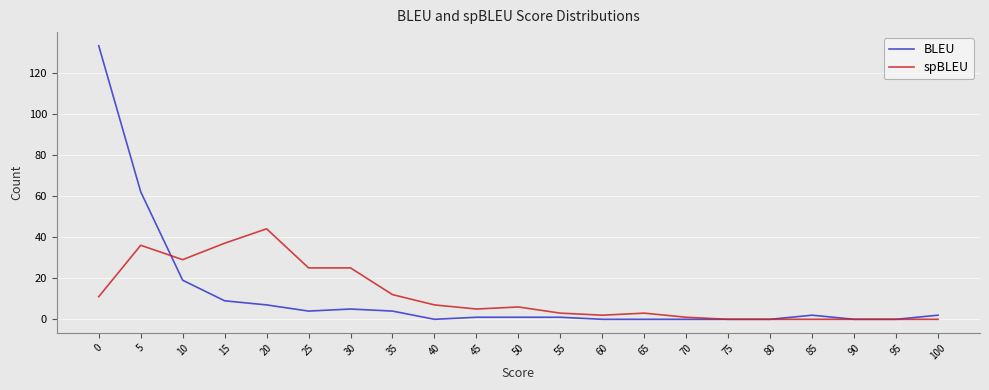

Reading left to right, extract all data points from this chart.

BLEU: 133	62	19	9	7	4	5	4	0	1	1	1	0	0	0	0	0	2	0	0	2
spBLEU: 11	36	29	37	44	25	25	12	7	5	6	3	2	3	1	0	0	0	0	0	0